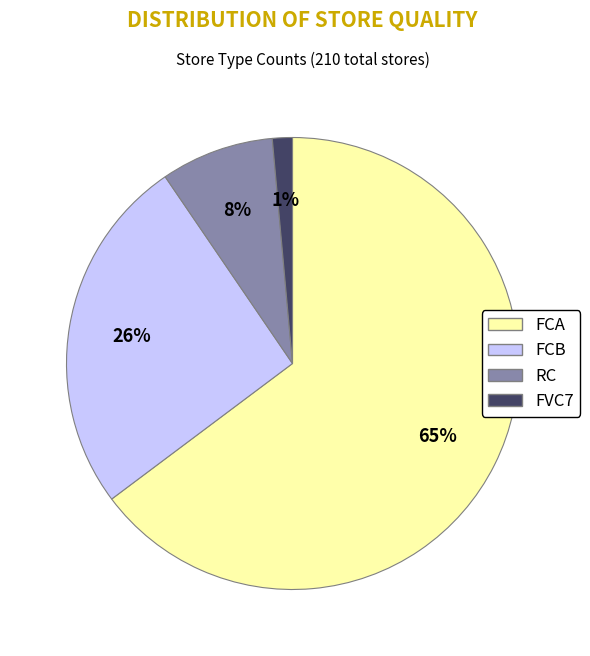

Which category has the biggest portion of the pie?

FCA